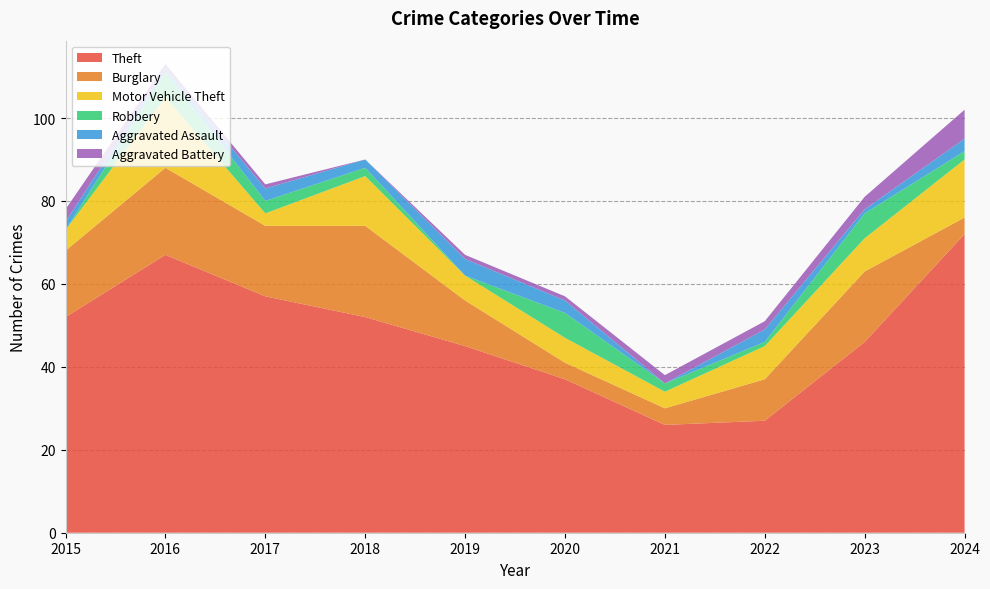

Reading left to right, what are all the values shown in this chart?

Theft: 2015=52	2016=67	2017=57	2018=52	2019=45	2020=37	2021=26	2022=27	2023=46	2024=72
Burglary: 2015=16	2016=21	2017=17	2018=22	2019=11	2020=4	2021=4	2022=10	2023=17	2024=4
Motor Vehicle Theft: 2015=5	2016=17	2017=3	2018=12	2019=6	2020=6	2021=4	2022=8	2023=8	2024=14
Robbery: 2015=0	2016=6	2017=3	2018=2	2019=0	2020=6	2021=2	2022=1	2023=6	2024=2
Aggravated Assault: 2015=2	2016=1	2017=3	2018=2	2019=4	2020=3	2021=0	2022=3	2023=1	2024=3
Aggravated Battery: 2015=3	2016=1	2017=1	2018=0	2019=1	2020=1	2021=2	2022=2	2023=3	2024=7